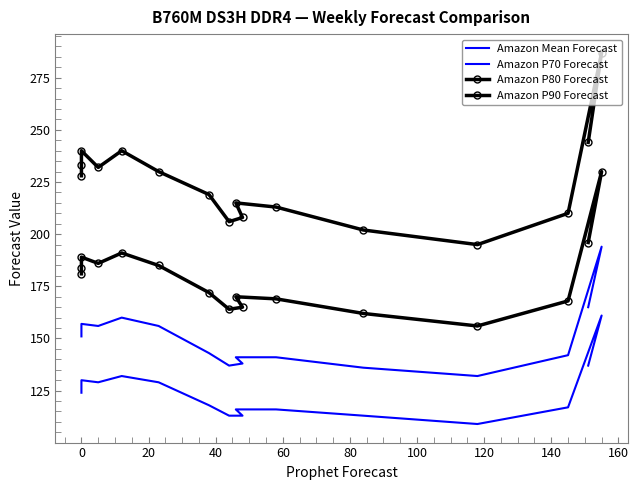

True or false: Amazon P70 Forecast has more than 2 interior local peaks.

True